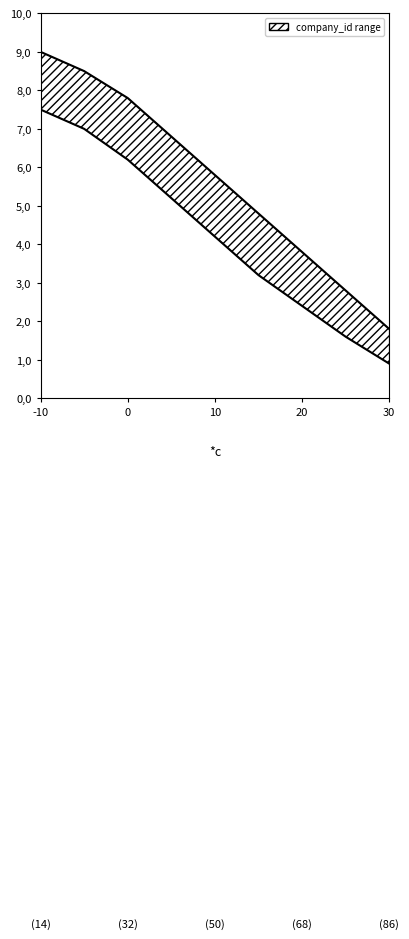

What is the difference between the highest and lowest values at 15?

1.6